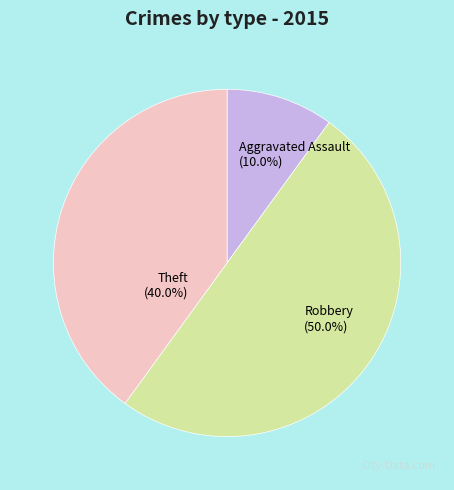

Does Aggravated Assault account for over 50% of the chart?

No